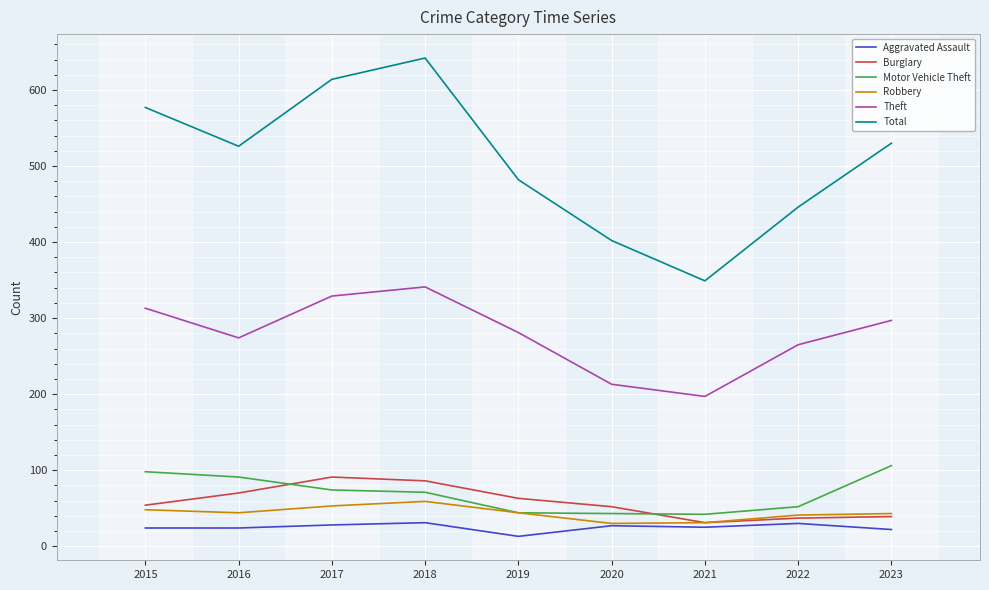

Which series has the largest range (max minus min)?

Total